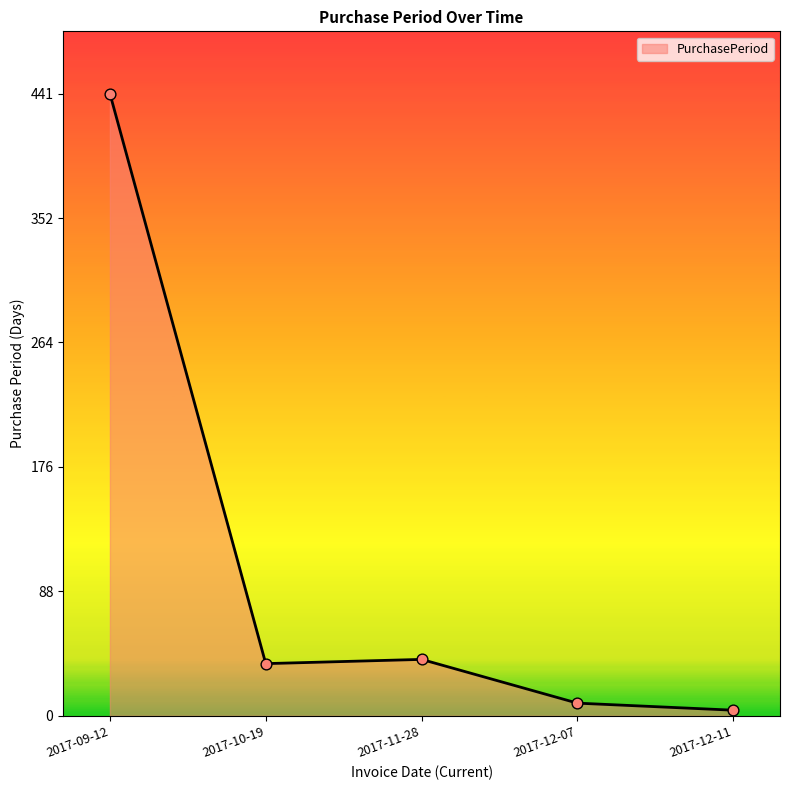

Which has a higher value, 2017-09-12 or 2017-12-11?

2017-09-12